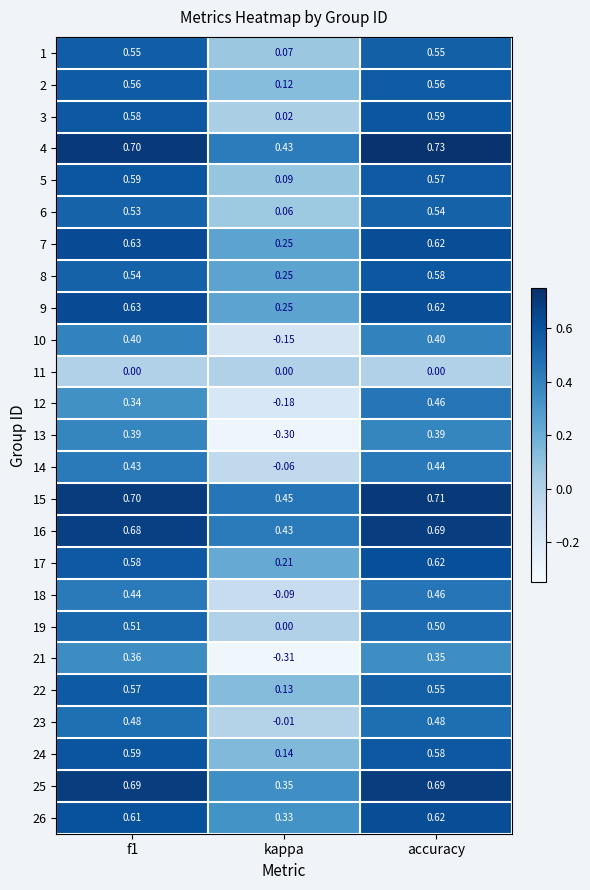

Is the value of 7 at kappa greater than the value of 16 at f1?

No